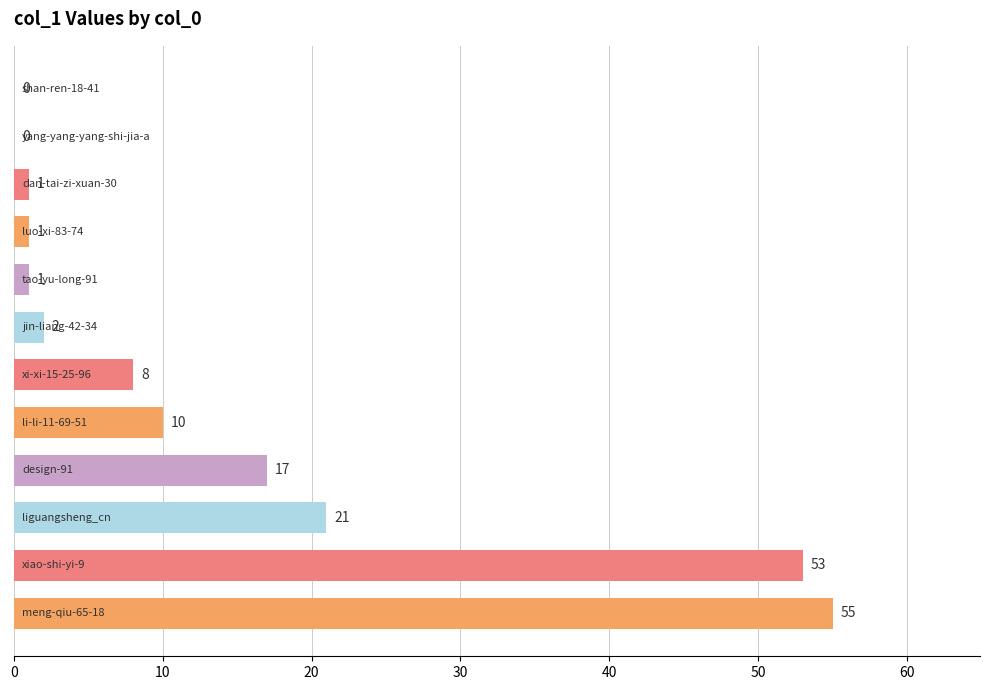

What is the maximum value shown in the chart?

55